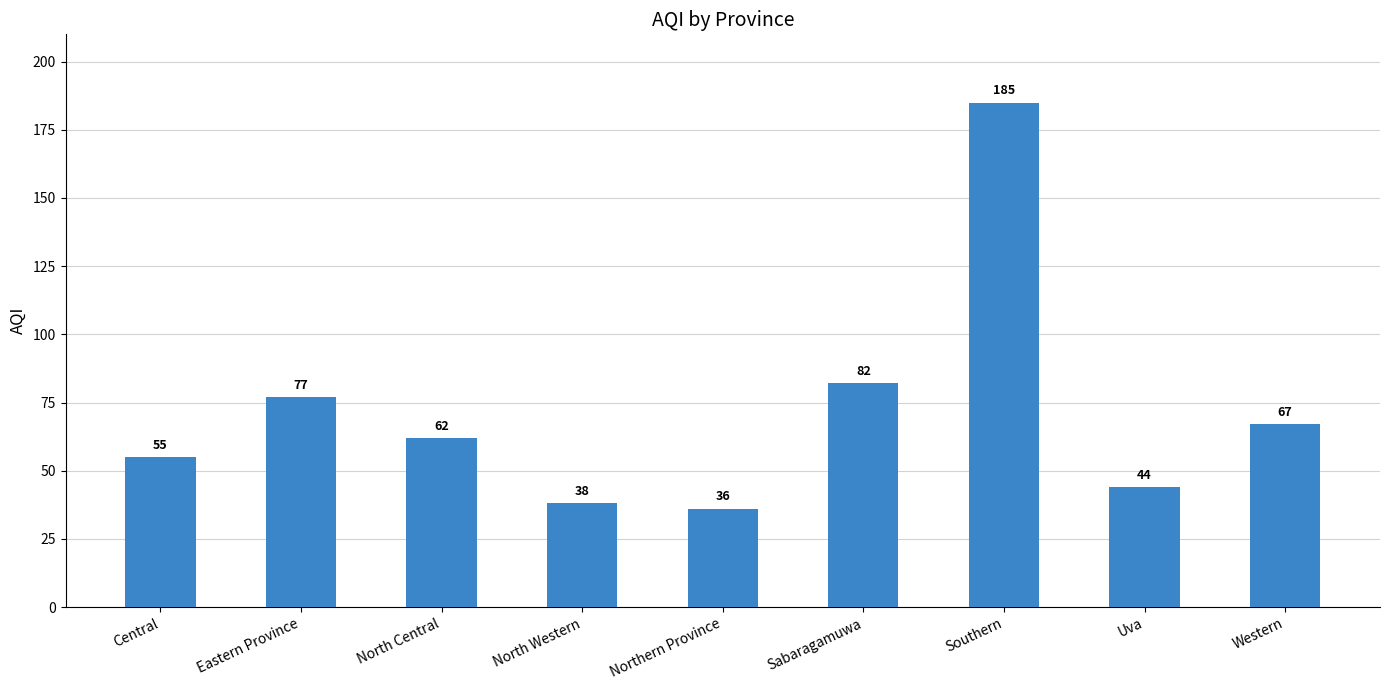

Are the bars grouped side by side (vs. stacked)?

No